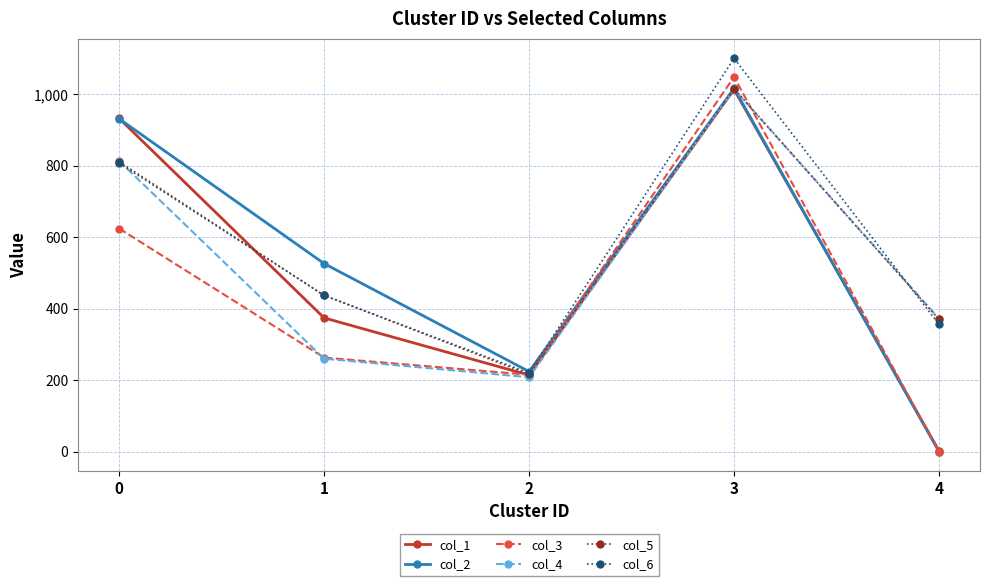

What is the difference between the second highest and second lowest values in the col_3 series?

409